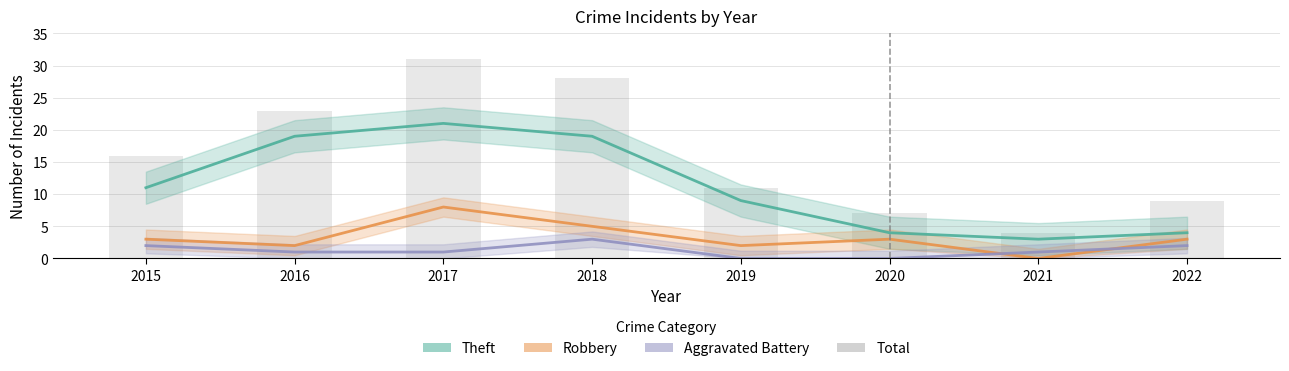

Which has a higher value, 2015 or 2021?

2015